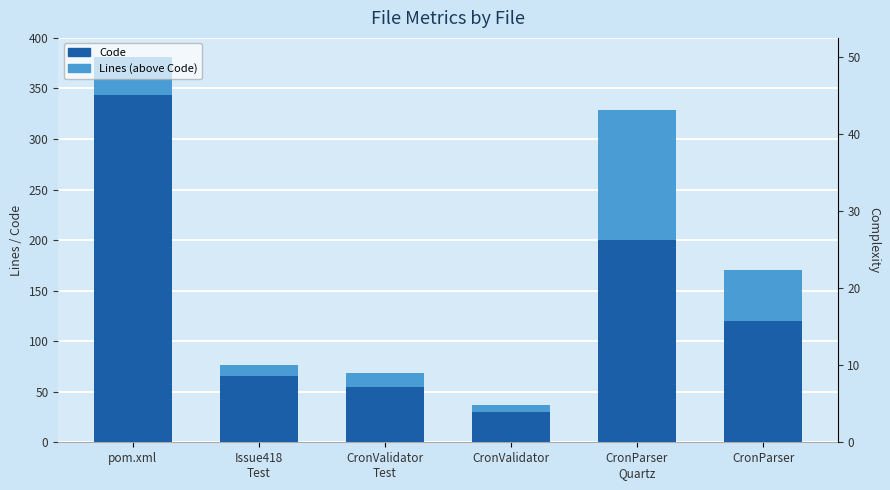

Between CronParser
Quartz and CronValidator, which is larger?

CronParser
Quartz